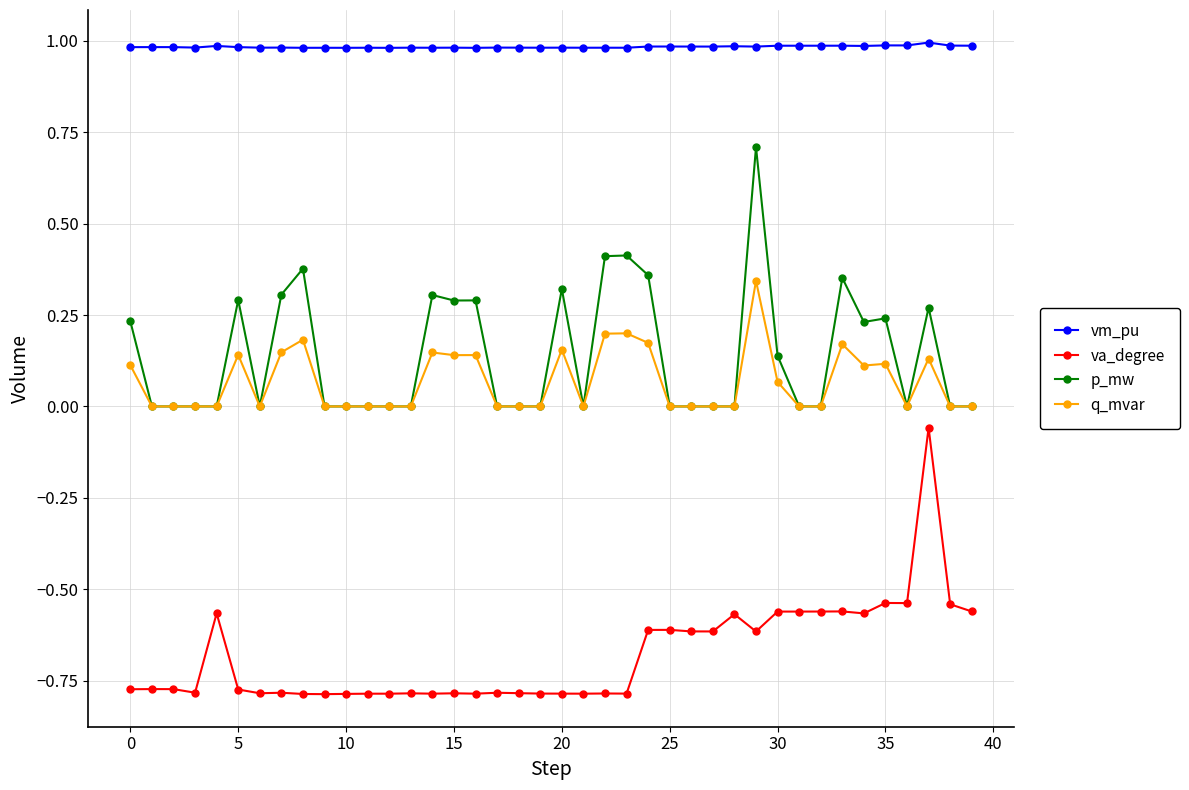

What is the maximum value shown in the chart?

1.0